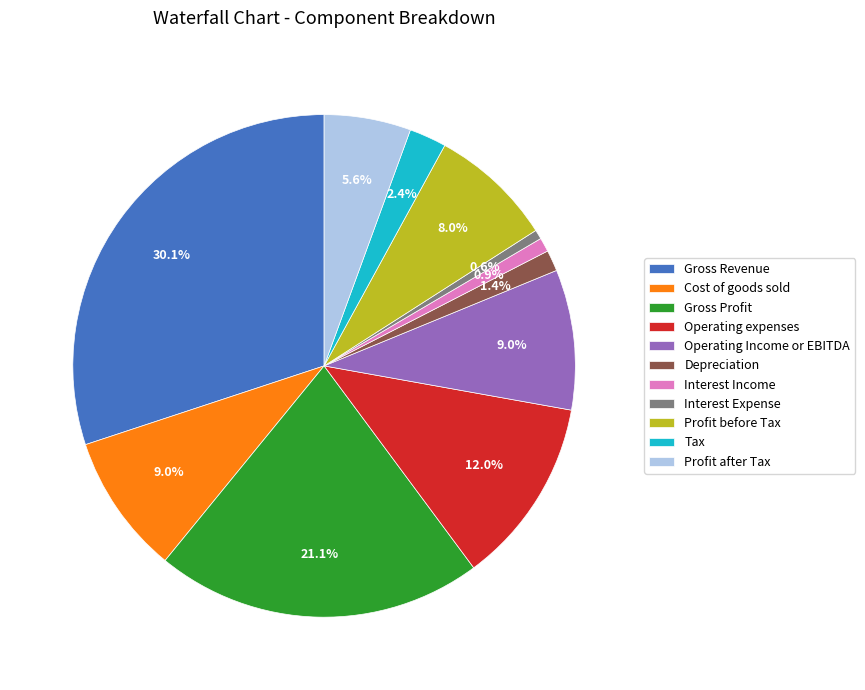

What percentage is NOT represented by Cost of goods sold?

91.0%